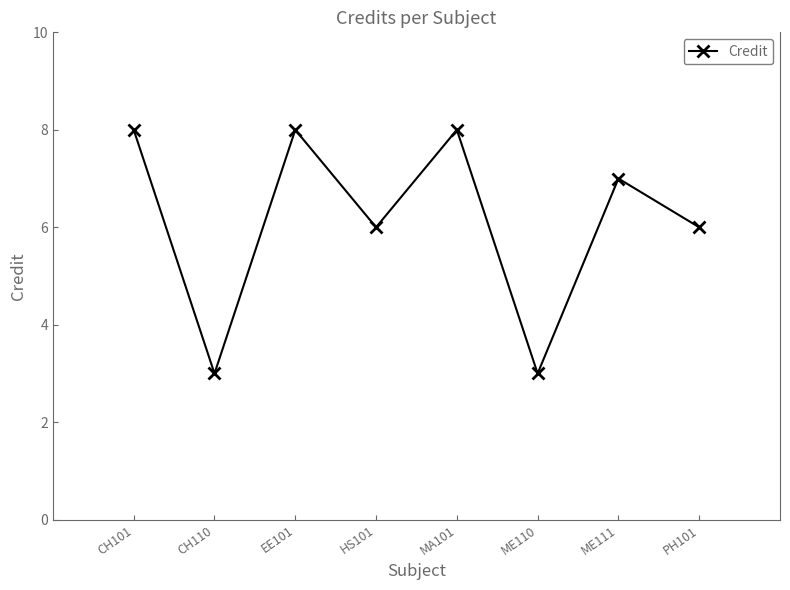

How many data points are less than 7?

4